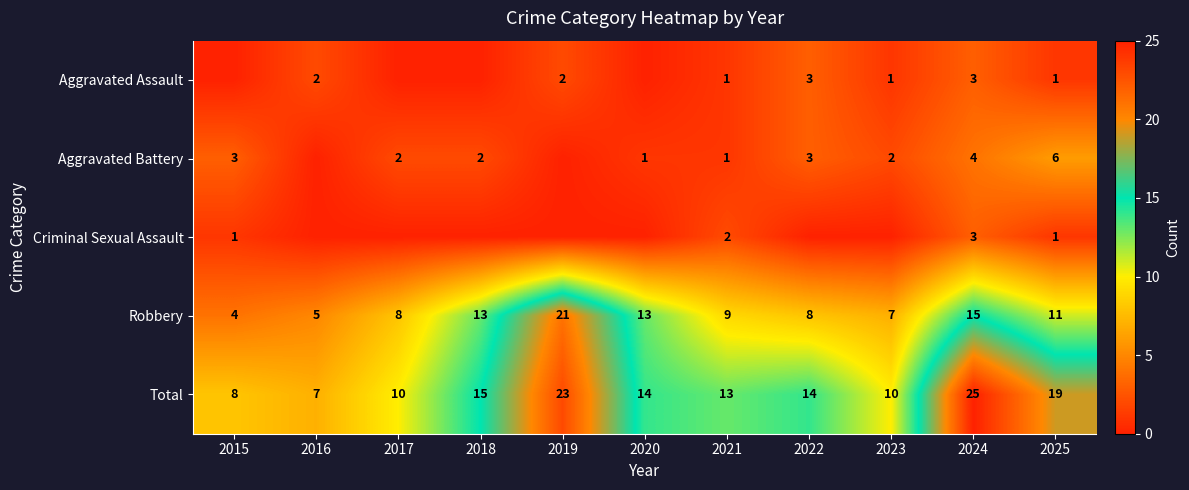

What is the difference between the second highest and second lowest values in the Total series?

15